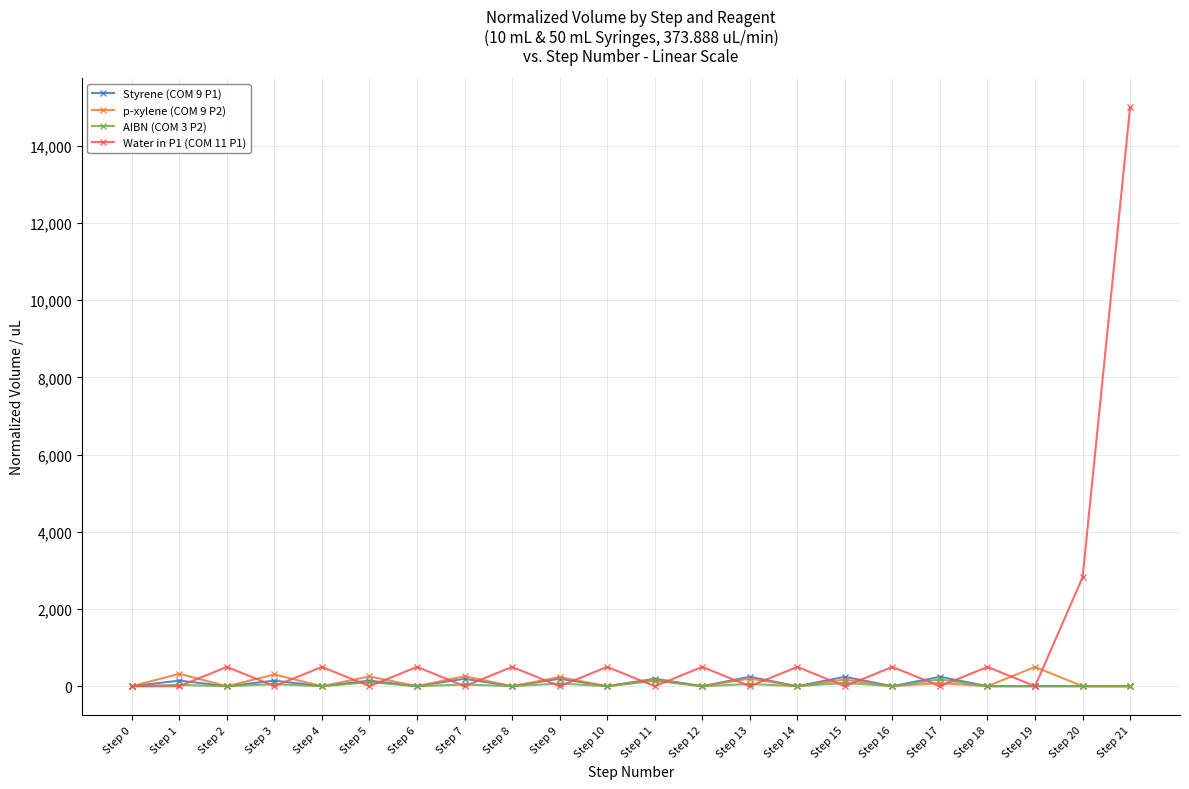

True or false: AIBN (COM 3 P2) has a value of 0.0 at Step 16.

True